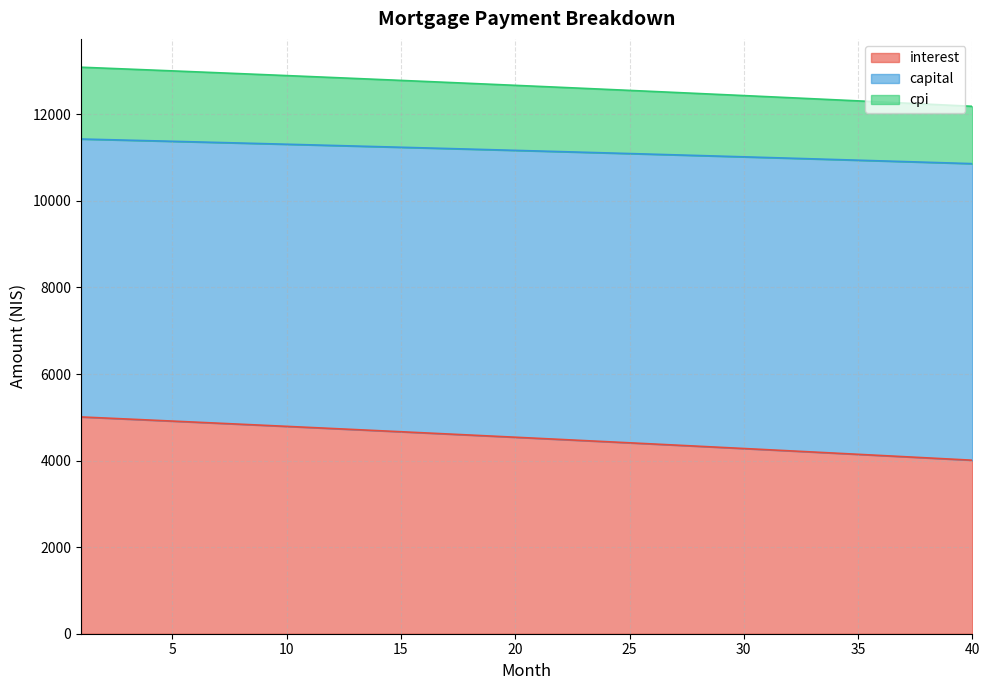

The interest series shows 4936.6 at 4. True or false?

True